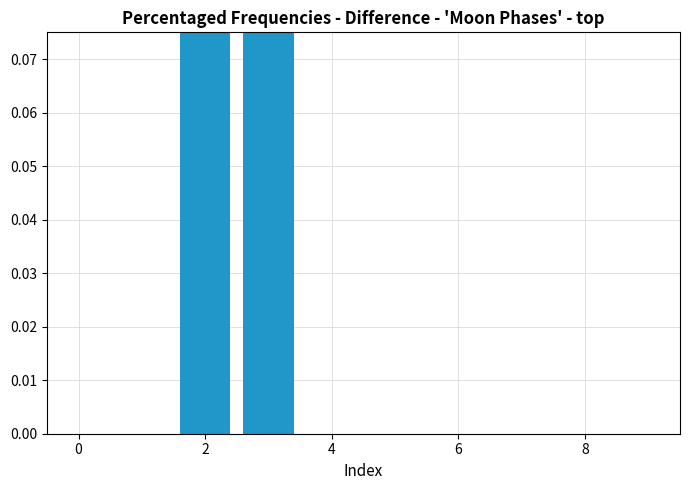

Are the bars grouped side by side (vs. stacked)?

No